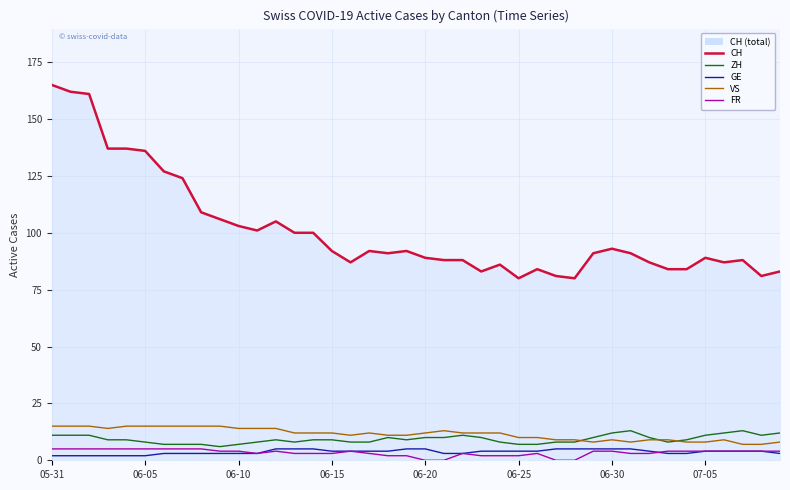

Which series has the largest total across all categories?

CH